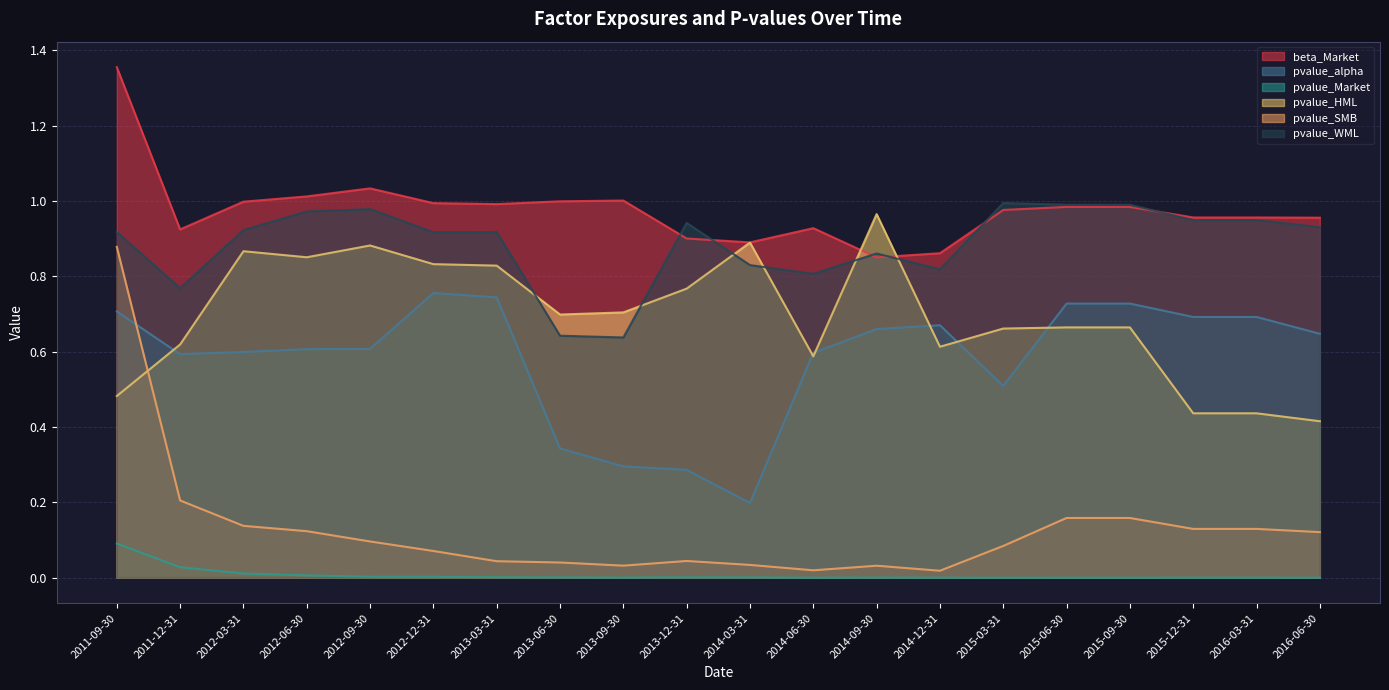

At 2013-12-31, list the series in order from largest to smallest.

pvalue_WML, beta_Market, pvalue_HML, pvalue_alpha, pvalue_SMB, pvalue_Market